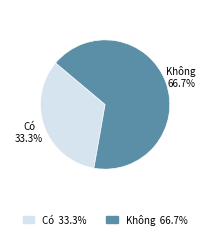

What is the ratio of the value at Không to the value at Có?

2.0